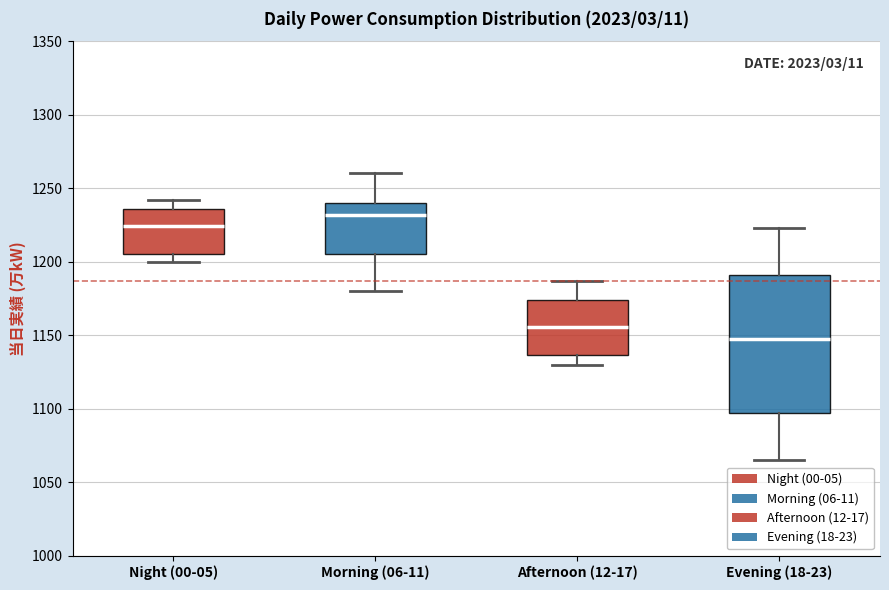

Comparing the boxes themselves (not the whiskers), which one is the tallest?

Evening (18-23)